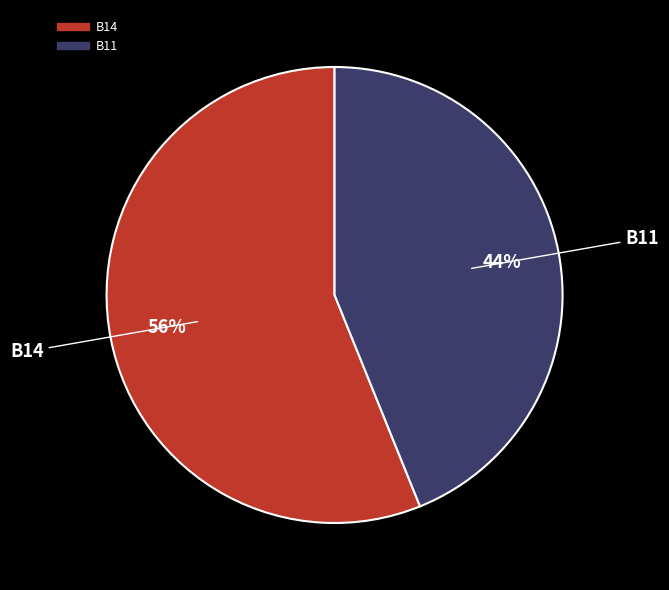

To the nearest percent, what is the difference between the largest and smallest slice percentages?

12%